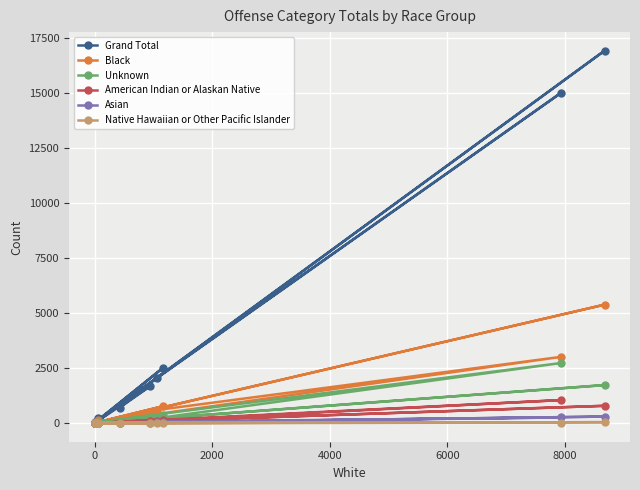

What are all the series names shown in the legend?

Grand Total, Black, Unknown, American Indian or Alaskan Native, Asian, Native Hawaiian or Other Pacific Islander